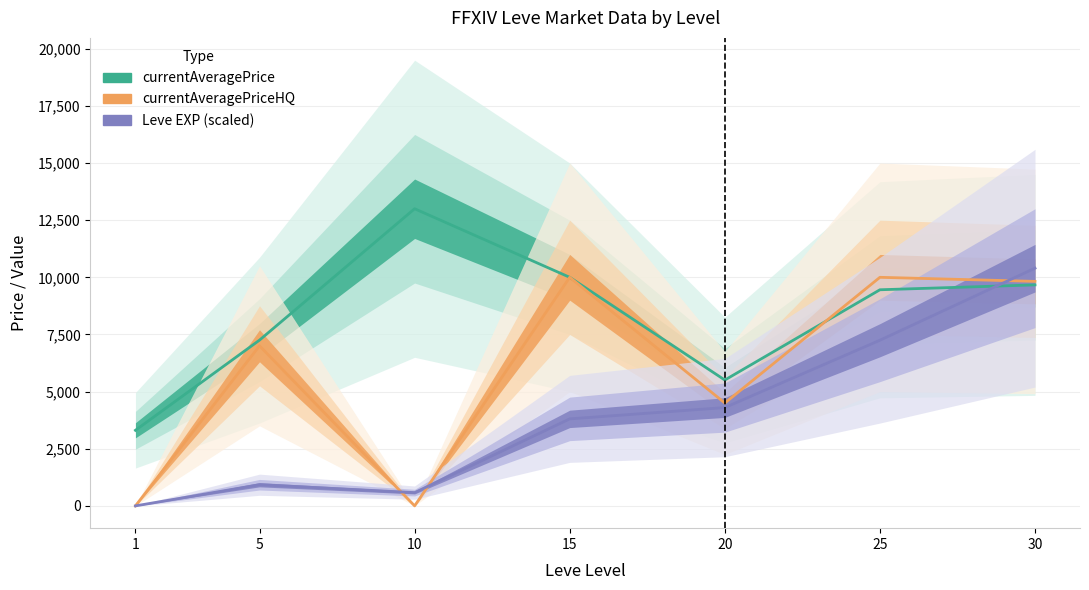

Which has a higher value, 10 or 15?

10